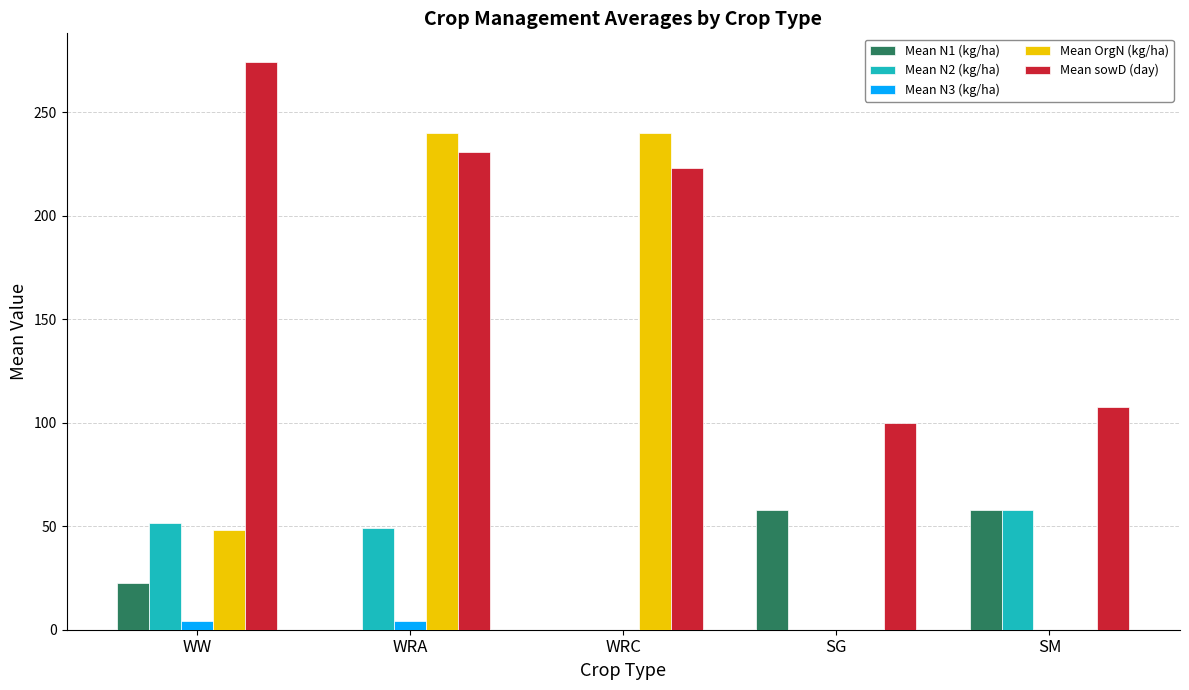

At which category is the sum across all series the highest?

WRA